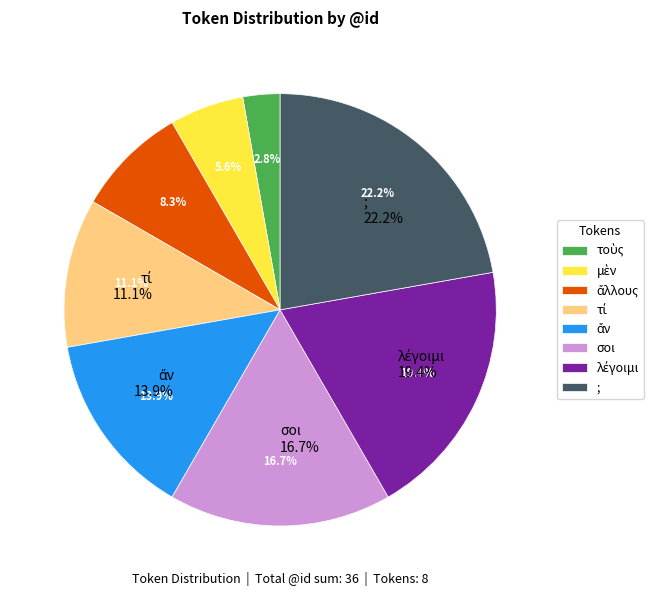

Is ἄλλους the majority of the pie?

No